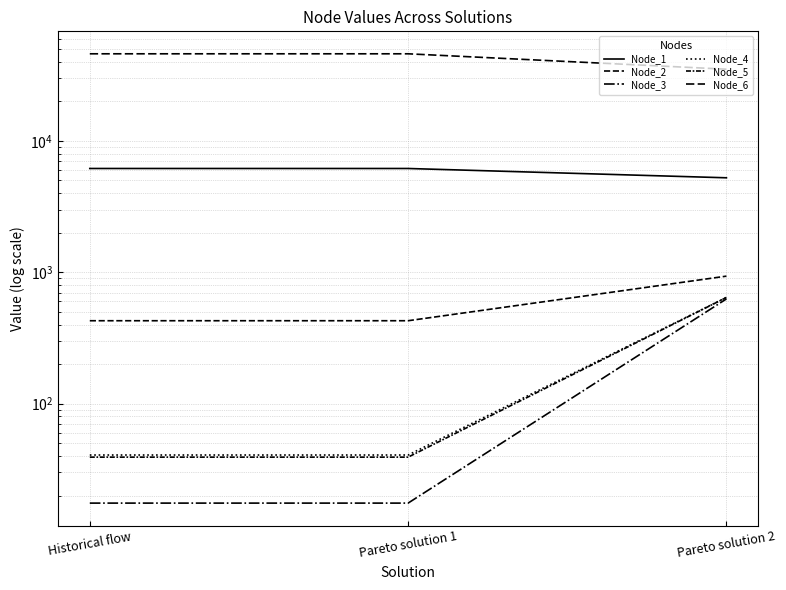

At which label is Node_5 closest to 340?

Historical flow